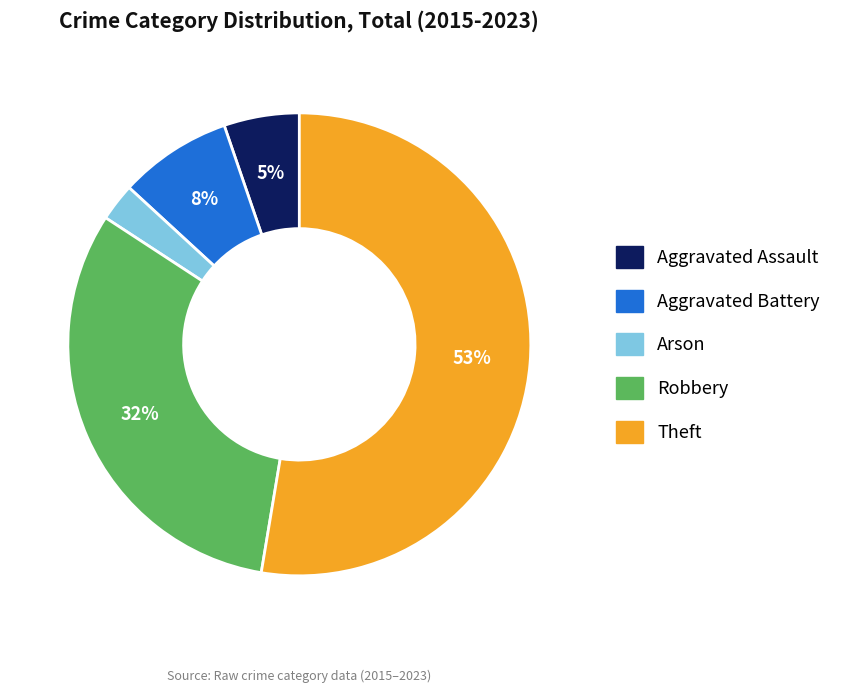

What percentage is the Aggravated Battery slice, to the nearest percent?

8%